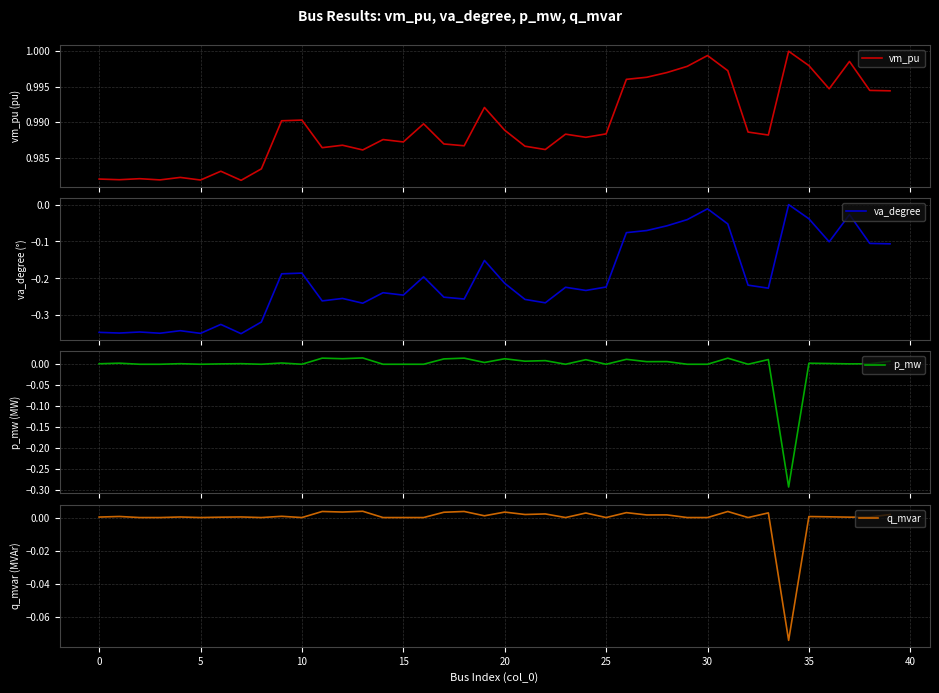

Which has a higher value, 5 or 19?

19